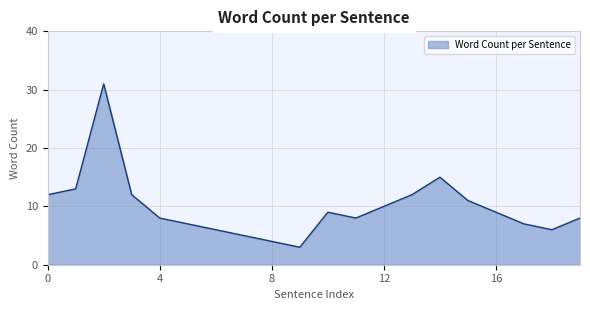

What is the greatest value displayed?

31